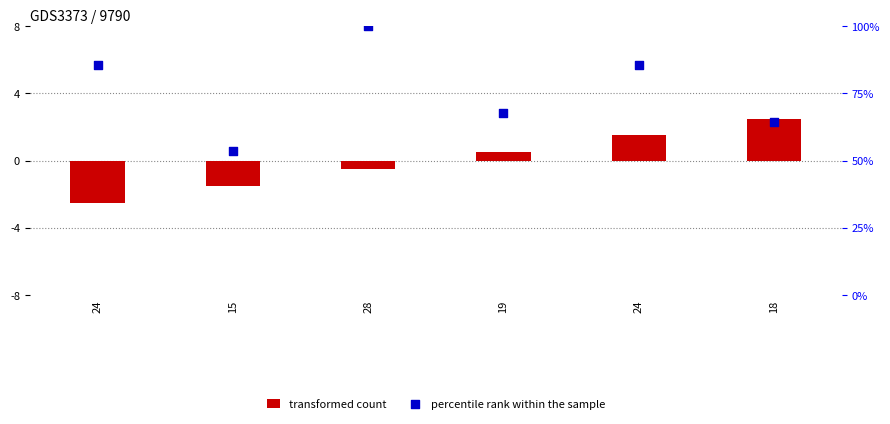

Which series contains the highest Y value?

percentile rank within the sample